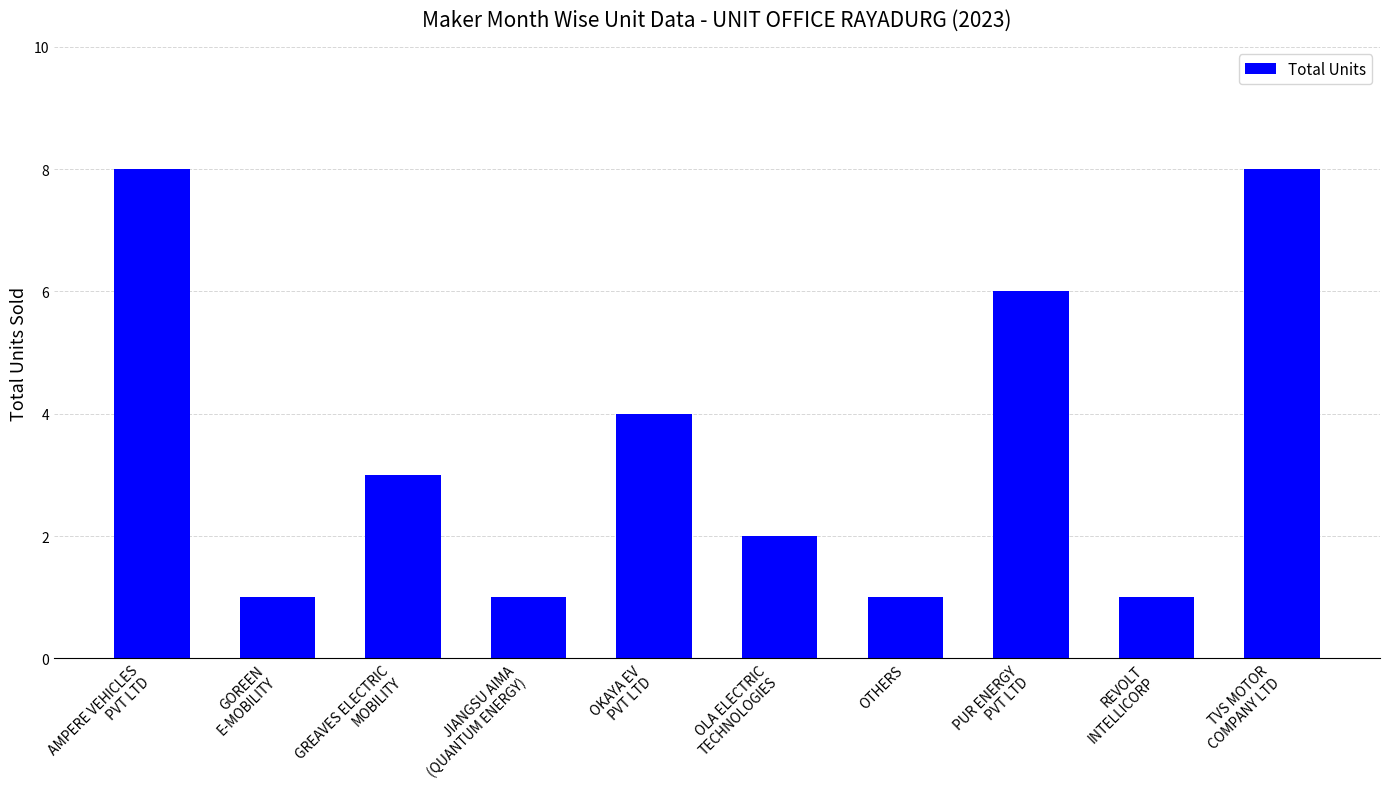

How many series are shown in this chart?

1